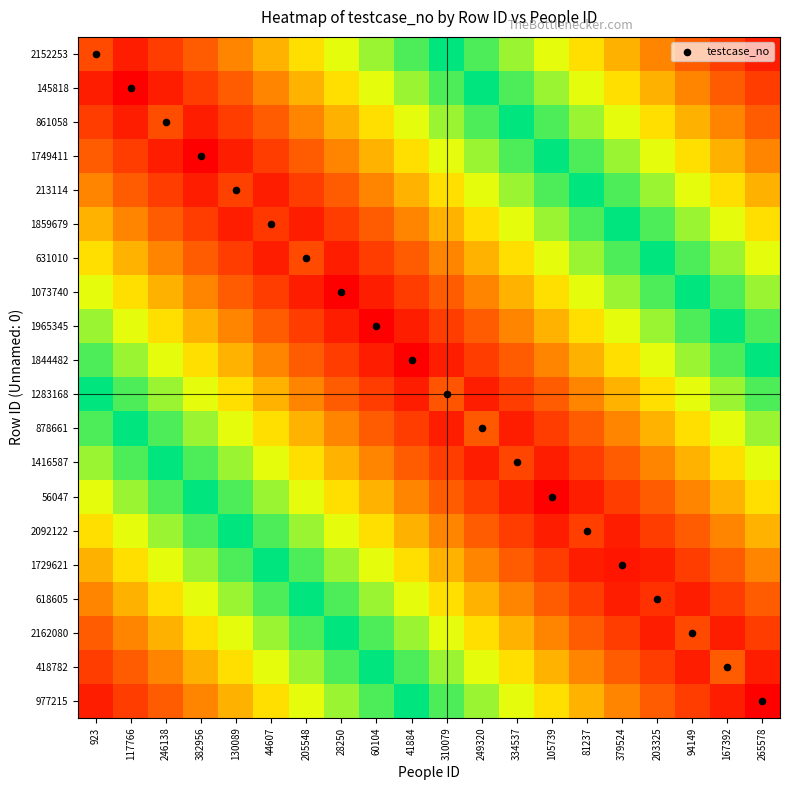

At which category does the chart reach its minimum across all series?

117766